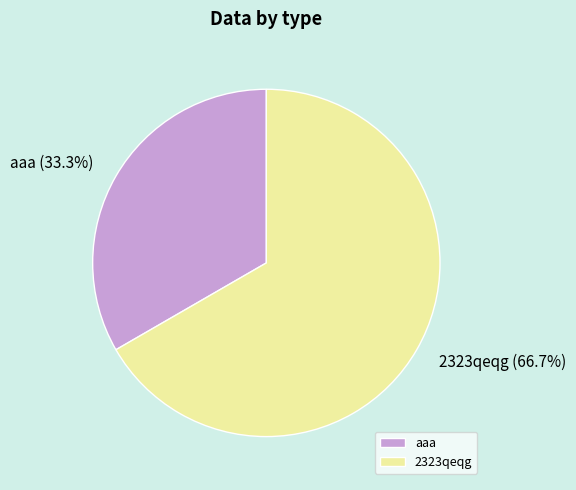

Does aaa account for over 50% of the chart?

No